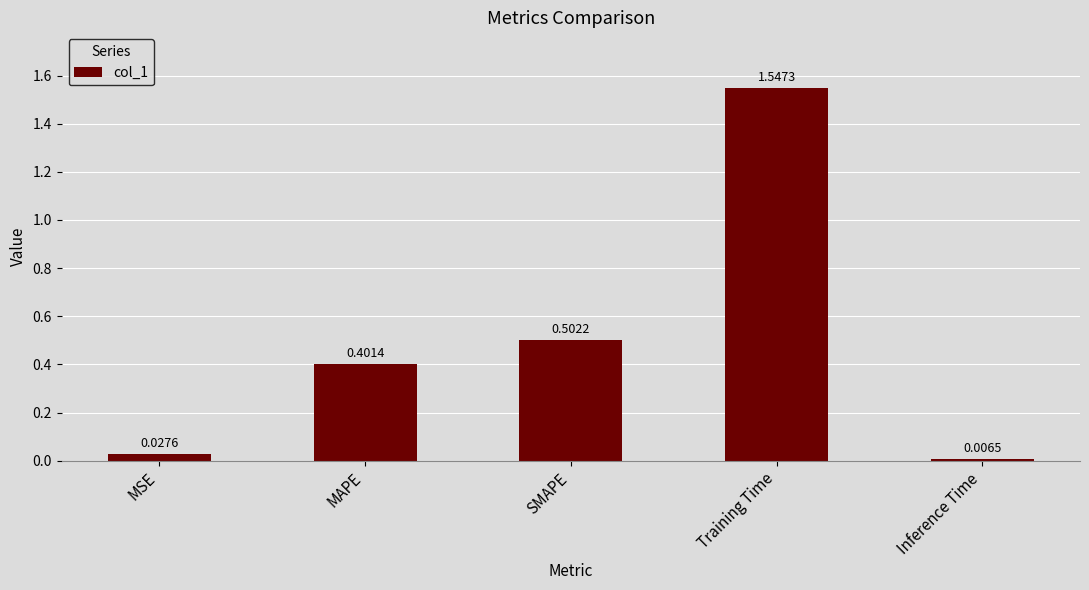

Which category has the lowest value across all series?

Inference Time